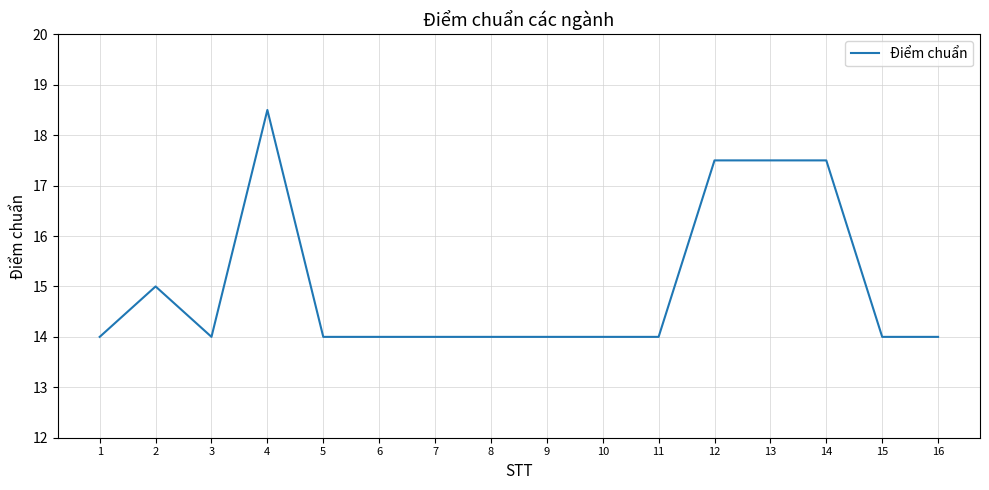

What is the smallest value displayed?

14.0